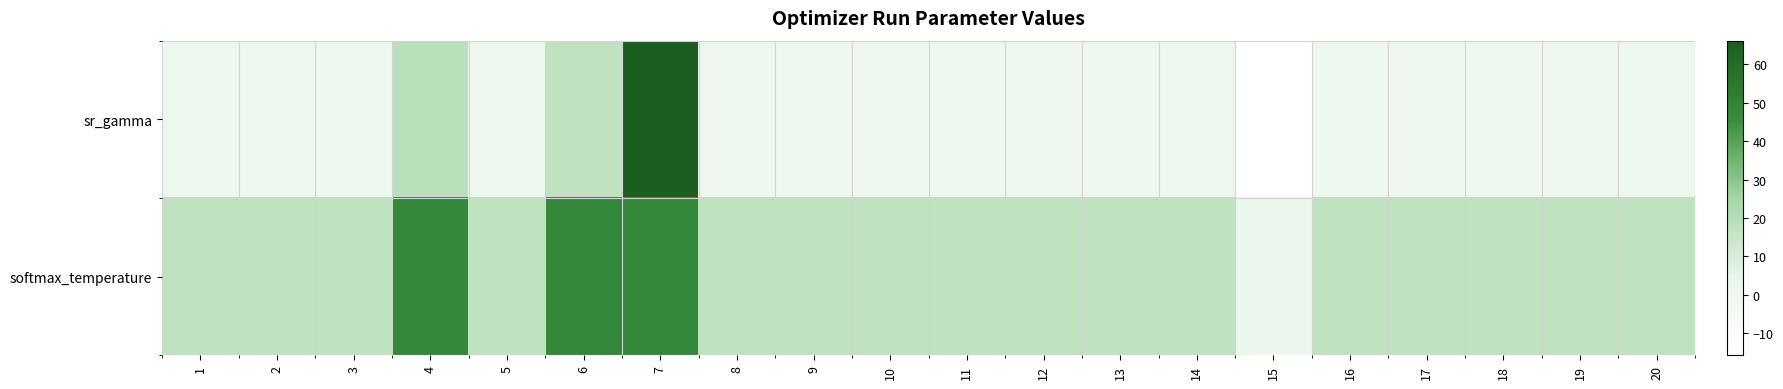

Reading right to left, what are all the values shown in this chart?

sr_gamma: 20=-0.1	19=-0.1	18=-0.1	17=-0.1	16=-0.1	15=-15.7	14=-0.1	13=-0.1	12=-0.1	11=-0.1	10=-0.1	9=-0.1	8=-0.1	7=66.2	6=17.1	5=-0.1	4=19.0	3=-0.1	2=-0.1	1=-0.1
softmax_temperature: 20=17.0	19=17.0	18=17.0	17=17.0	16=17.0	15=1.8	14=17.0	13=17.0	12=17.0	11=17.0	10=17.0	9=17.0	8=17.0	7=47.9	6=47.9	5=17.0	4=47.9	3=17.0	2=17.0	1=17.0